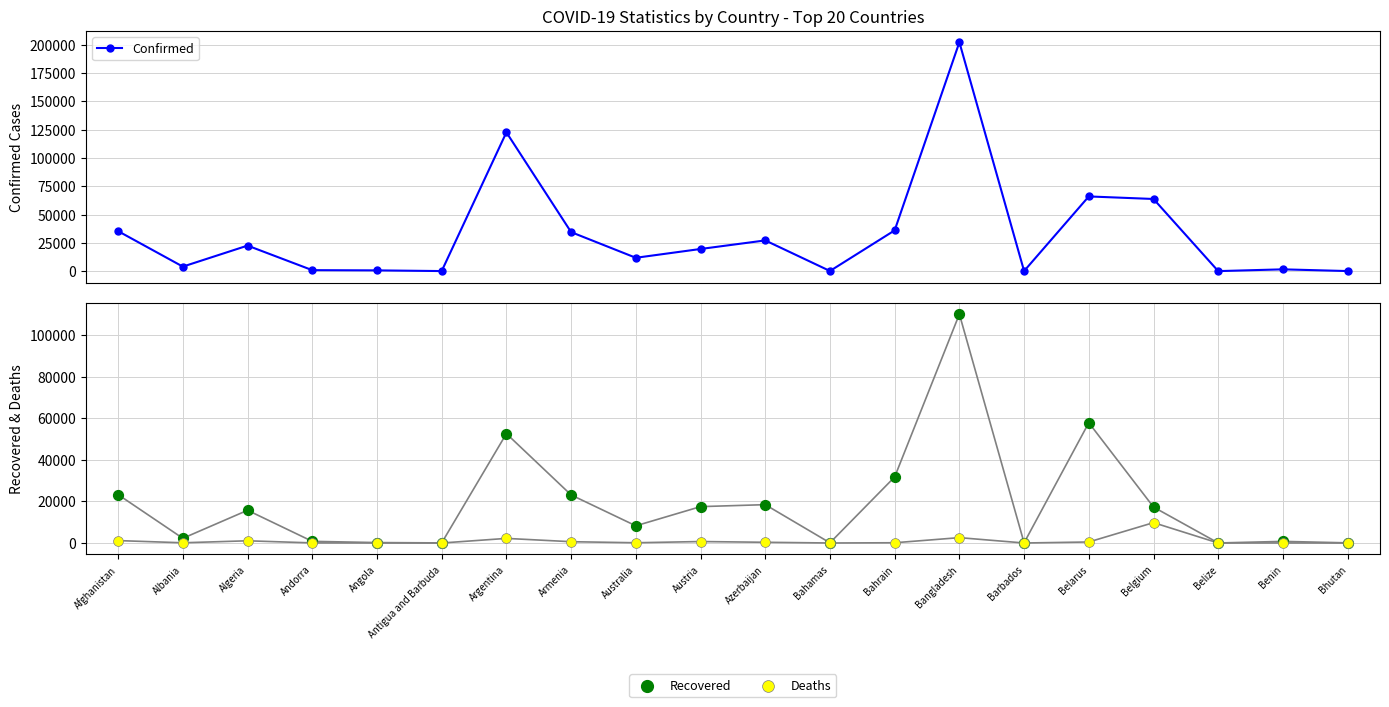

Which series reaches the minimum Y coordinate?

Deaths